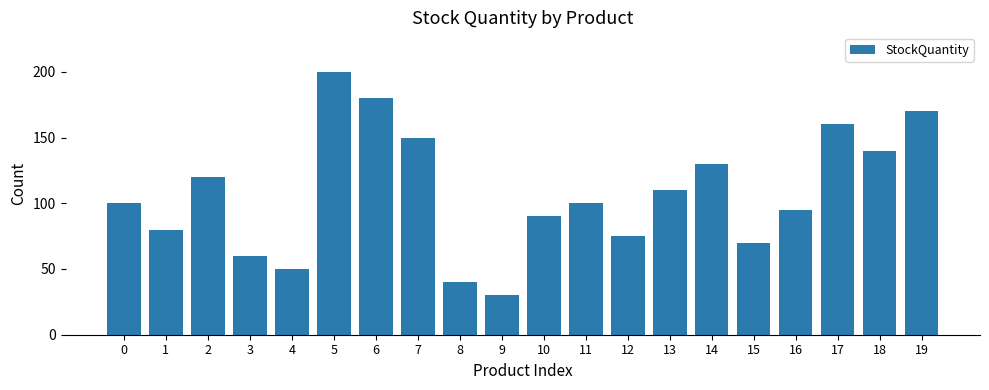

Read the value at 1, to the nearest 50.

100